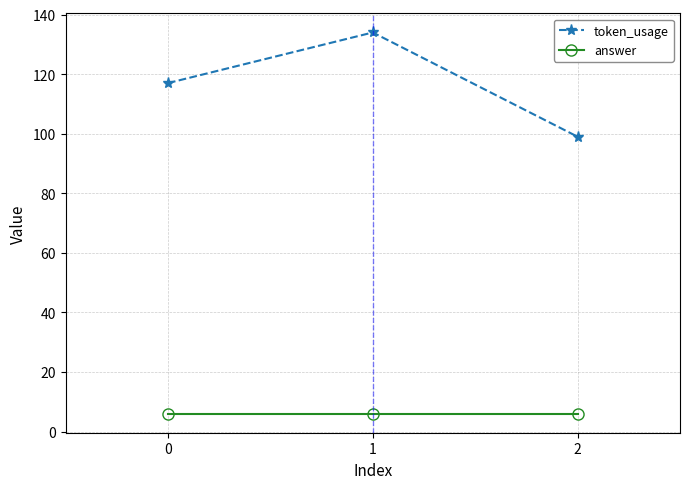

At which label does token_usage reach its peak?

1